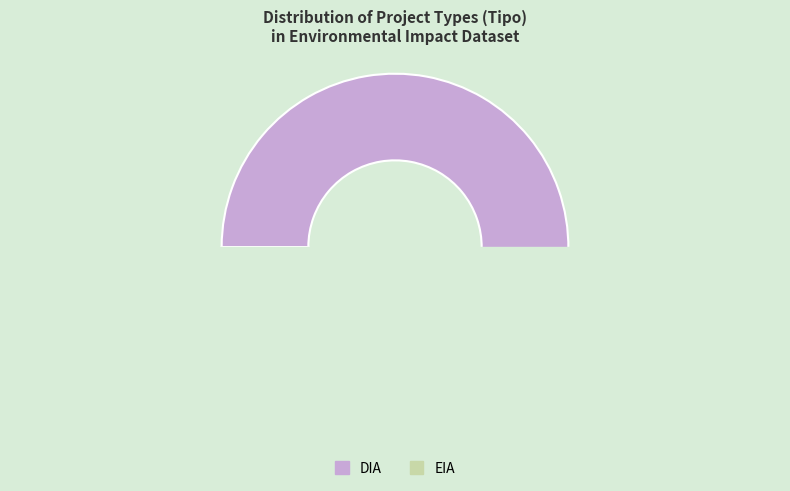

How many slices are in this pie chart?

2